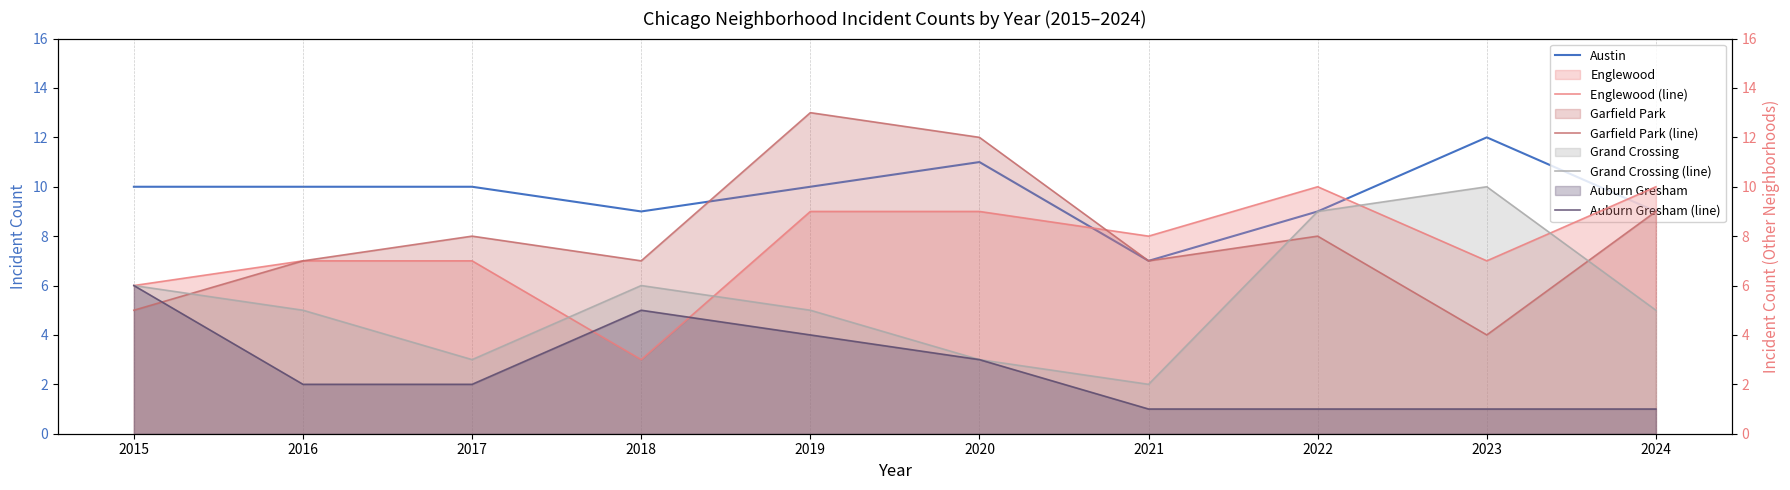

Which category has the highest value in the Grand Crossing (line) series?

2023